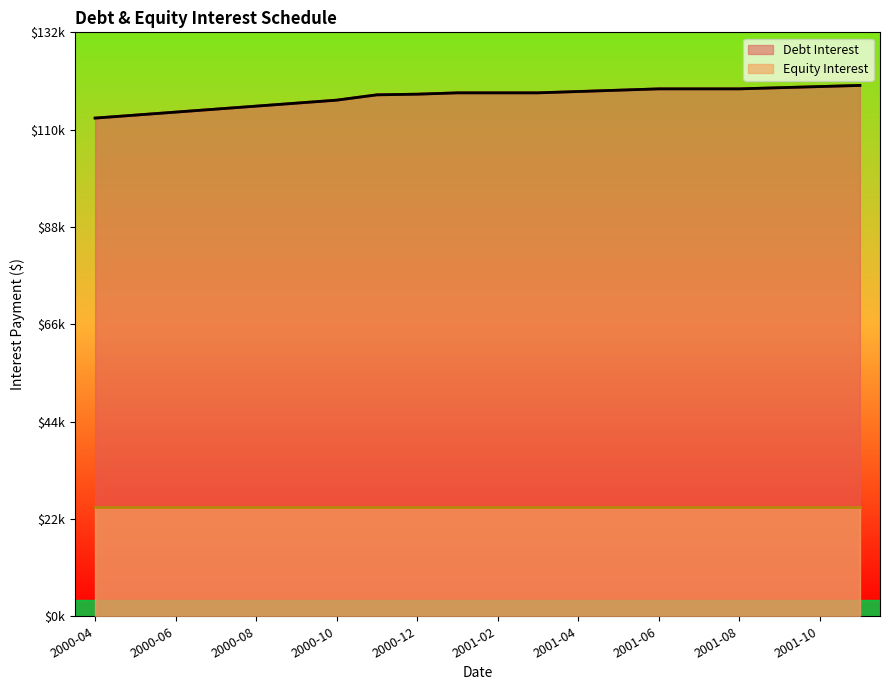

True or false: the data shows 185467.8 at 2001-11.

False